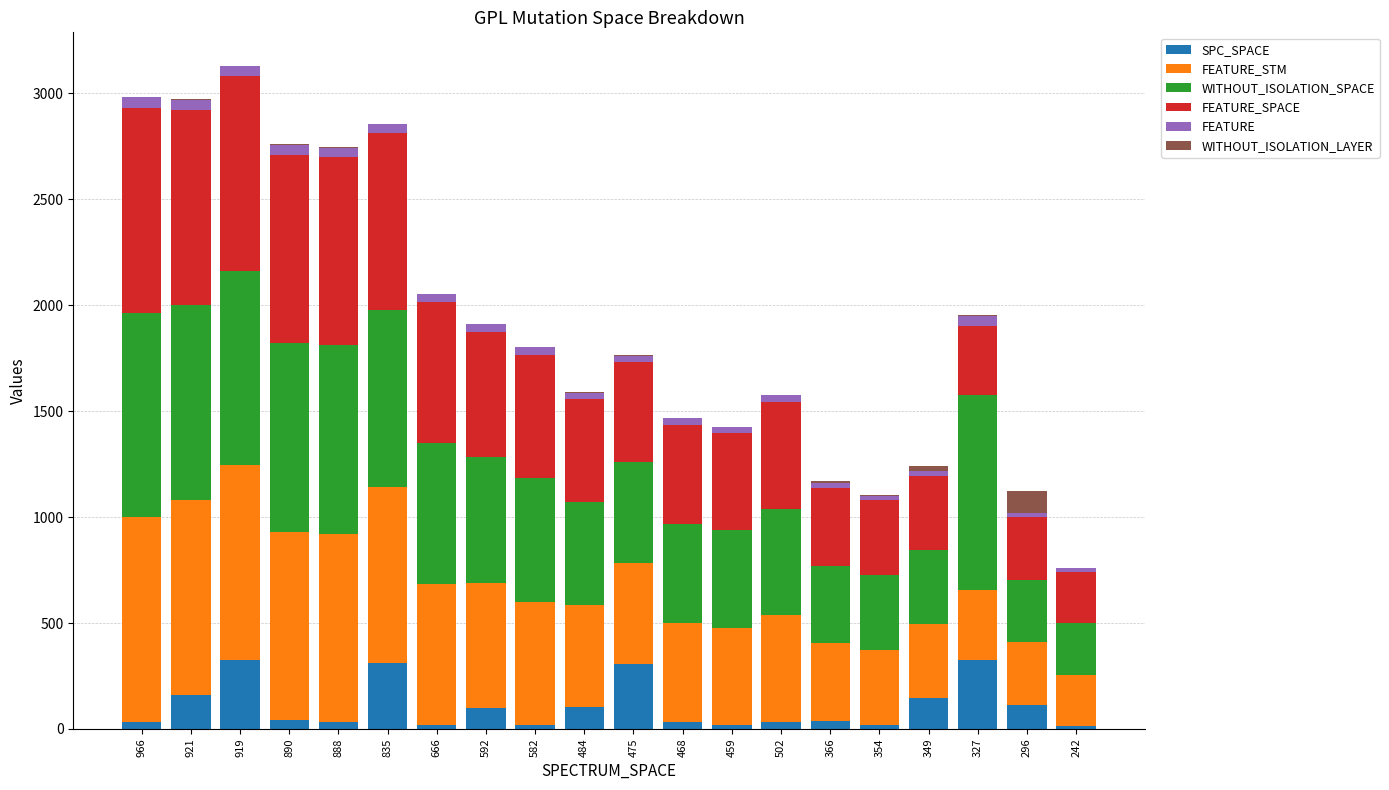

What is the sum of all SPC_SPACE values?

2188